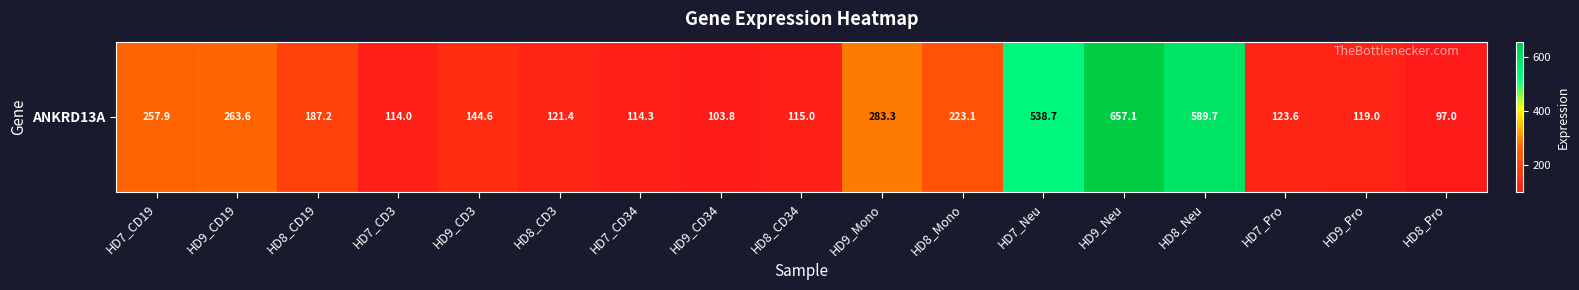

How many values are below 144?

8